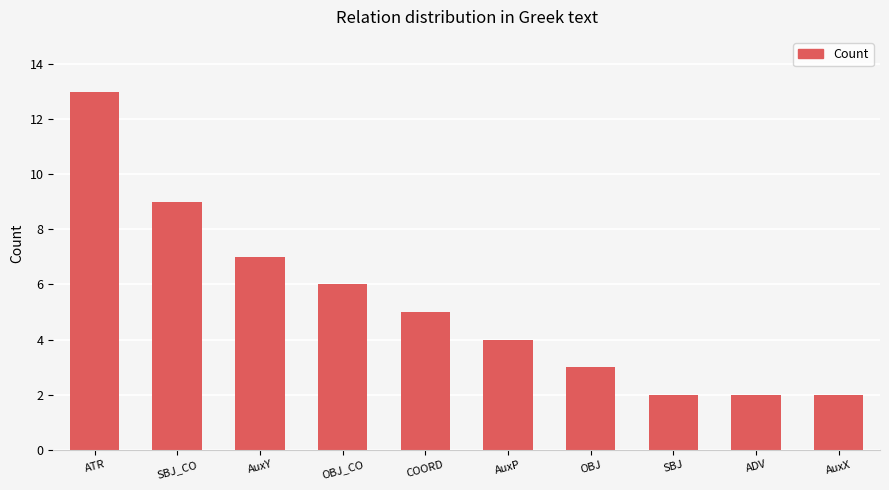

What is the difference between the maximum and minimum values?

11